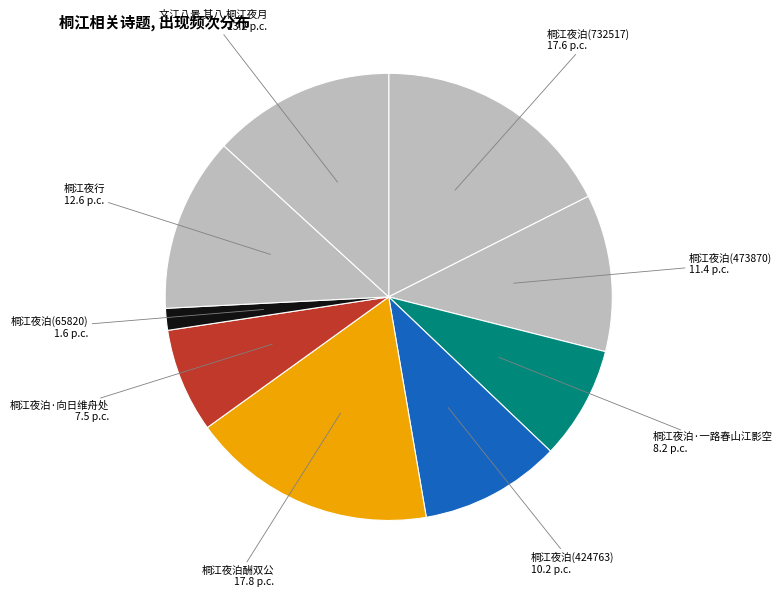

Which category has the smallest portion of the pie?

桐江夜泊(65820)